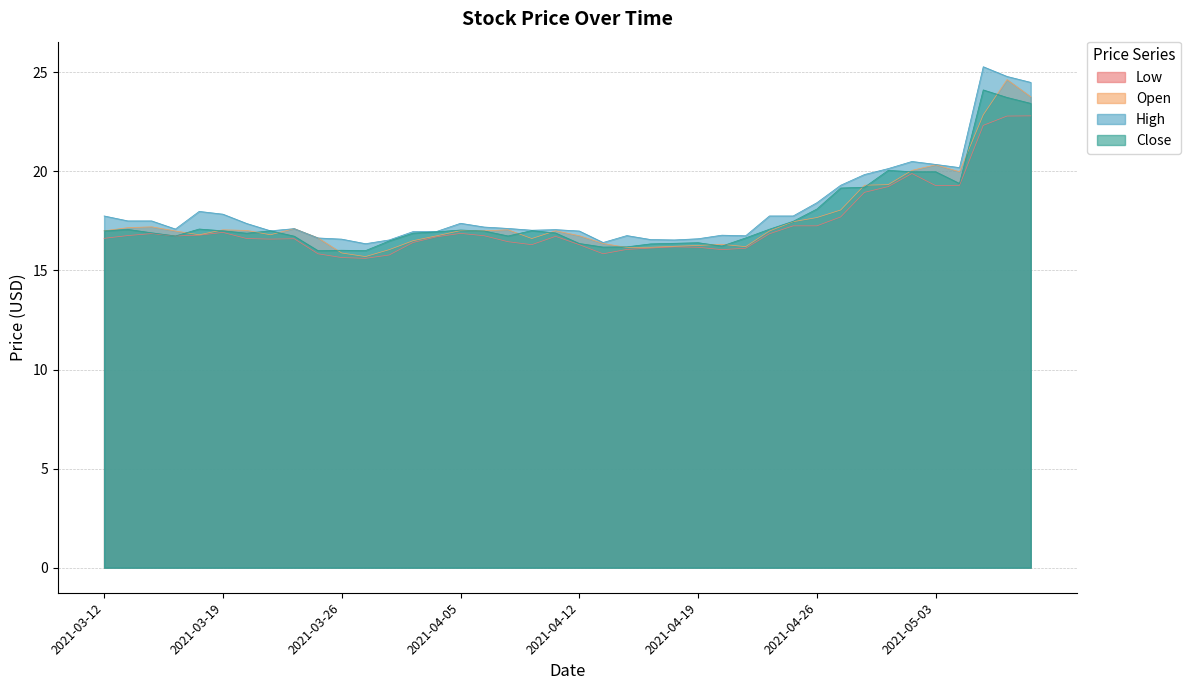

In High, how many points are higher than both neighbors (excluding endpoints)?

8